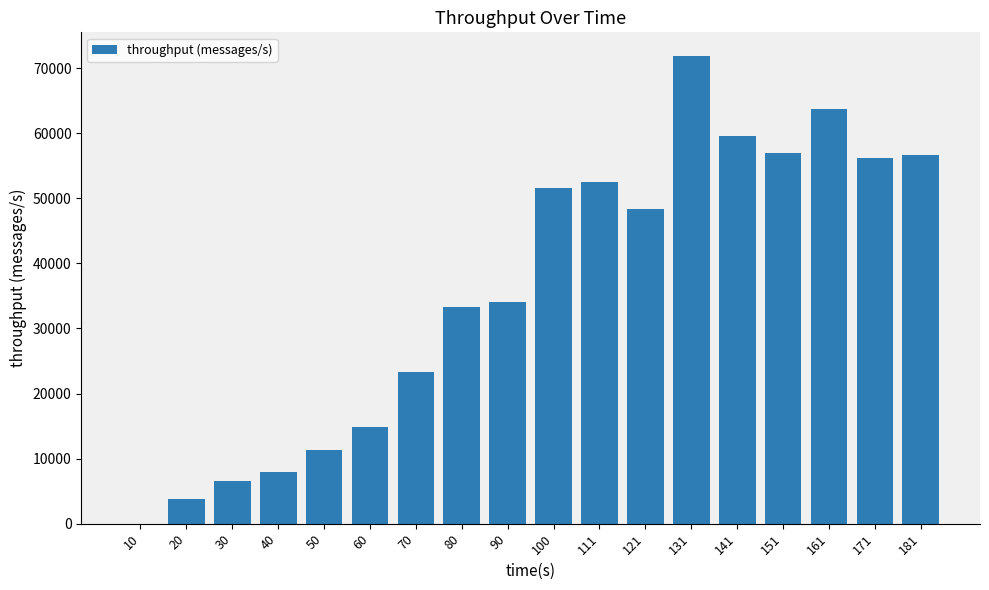

Reading left to right, extract all data points from this chart.

0	3812	6601	7887	11387	14919	23333	33350	34038	51650	52521	48335	71911	59563	57031	63764	56150	56606